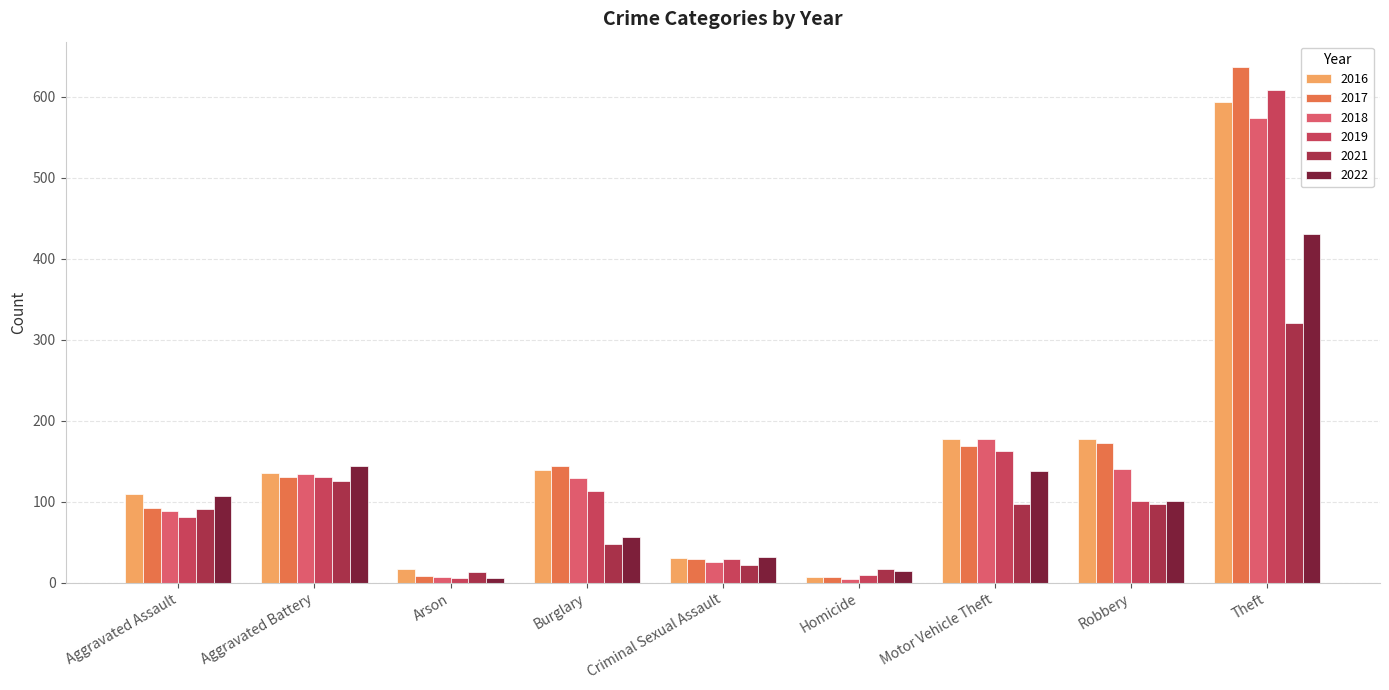

What is the smallest value displayed?

4